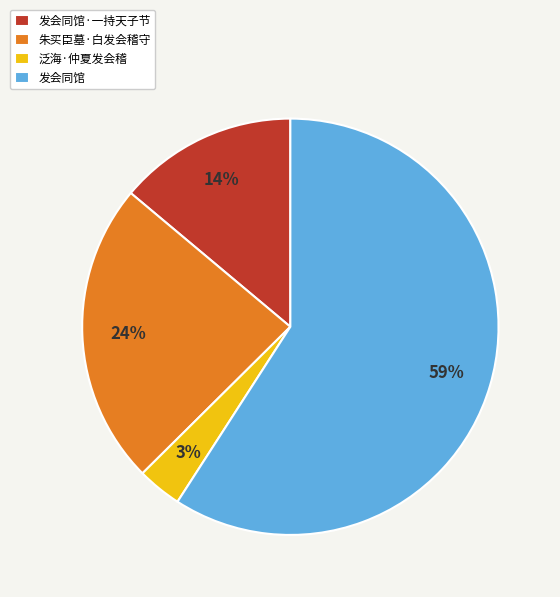

Does 朱买臣墓·白发会稽守 account for over 50% of the chart?

No